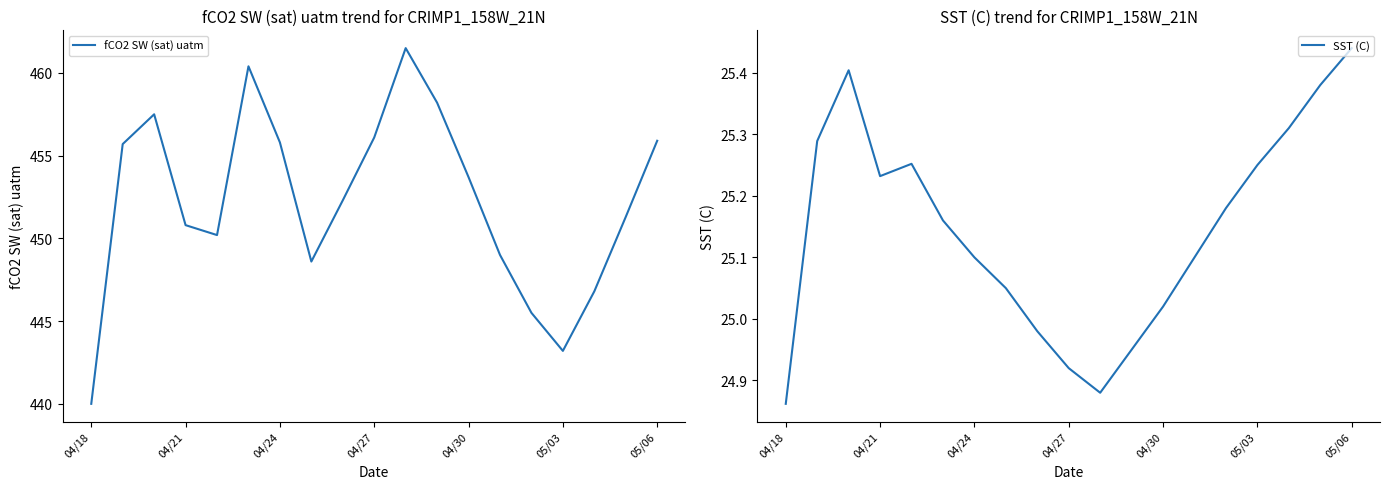

The value of fCO2 SW (sat) uatm at 04/18 is 440.0. True or false?

True